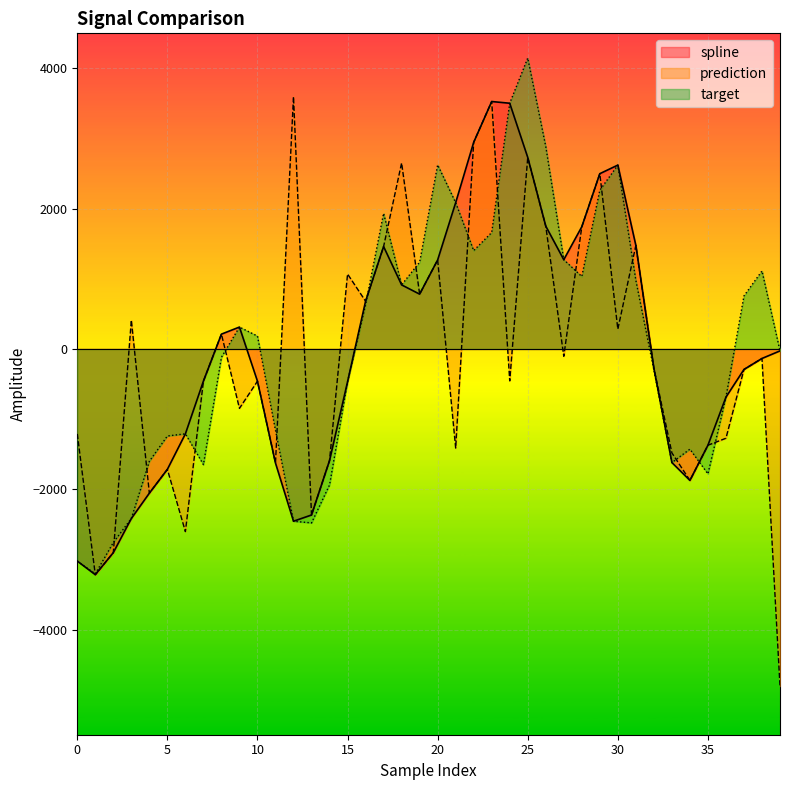

What is the total value across all series at 27?

2441.6